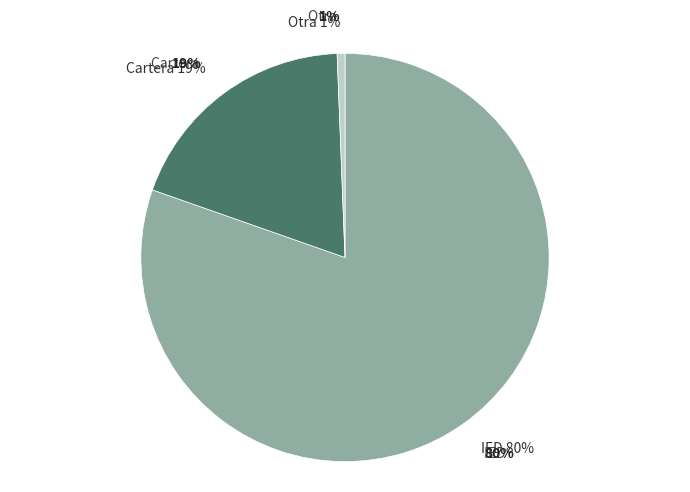

What is the smallest slice in the pie chart?

Otra